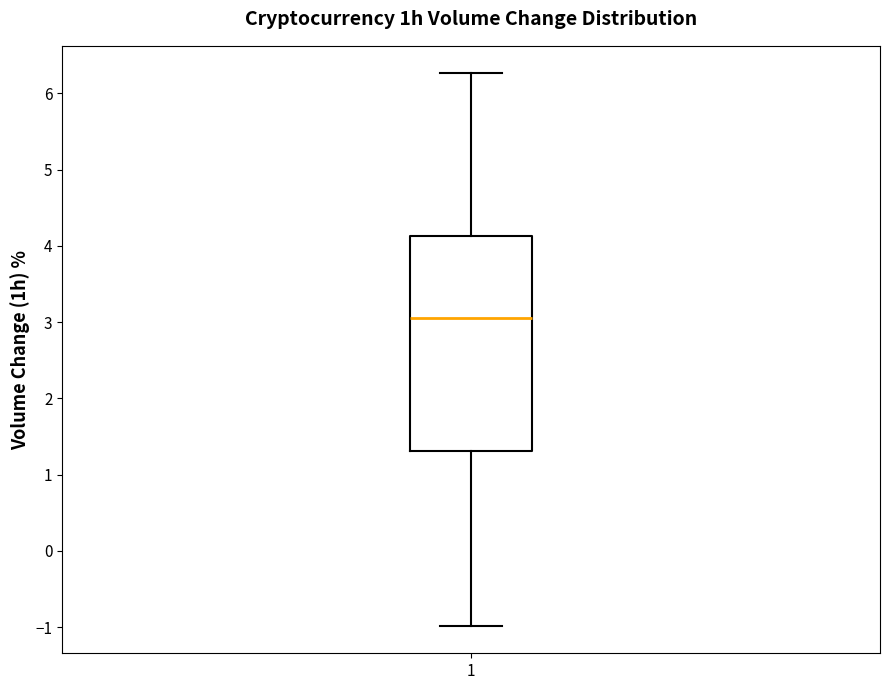

Read this box plot against the y-axis: the position of the median line, the range covered by the box, and the ends of both whiskers. The values are not printed on the chart, so give them approximately, as read against the axis.

median 3.1, box 1.3 to 4.1, whiskers -1.0 to 6.3